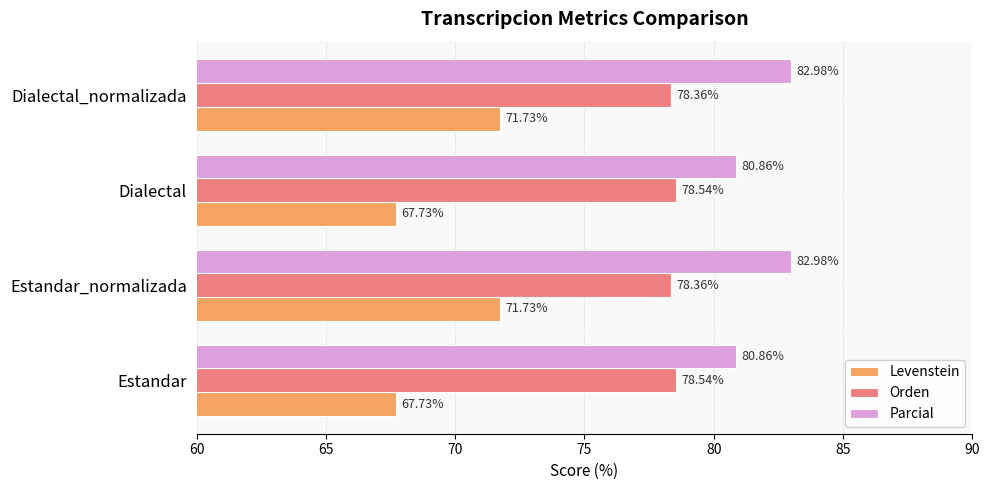

What is the average value of the Orden series?

78.5